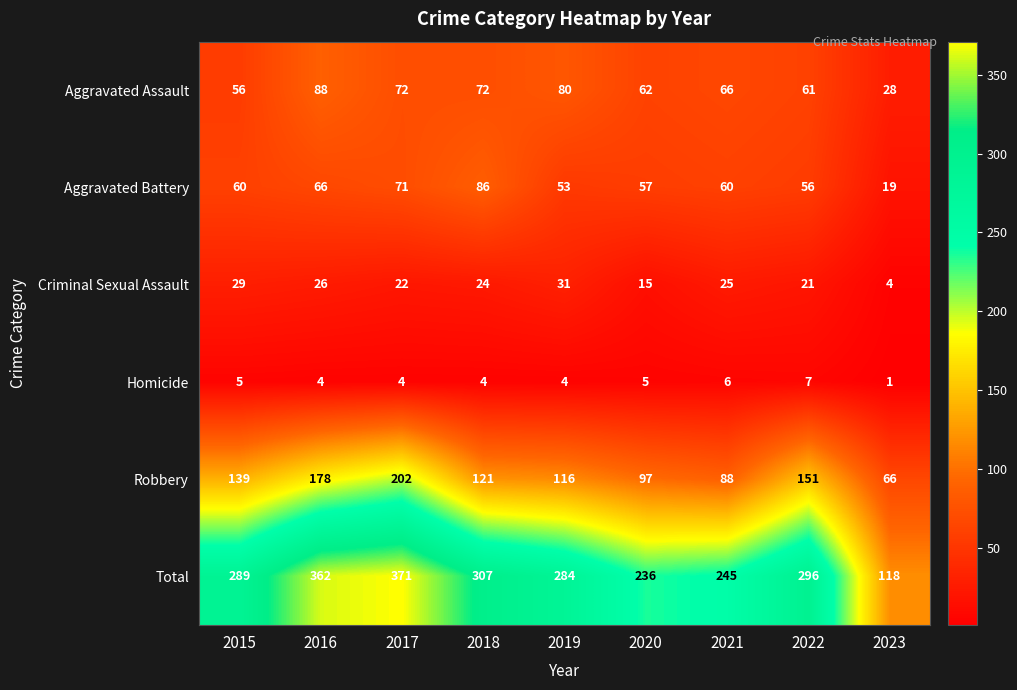

How many distinct data groups are displayed?

6